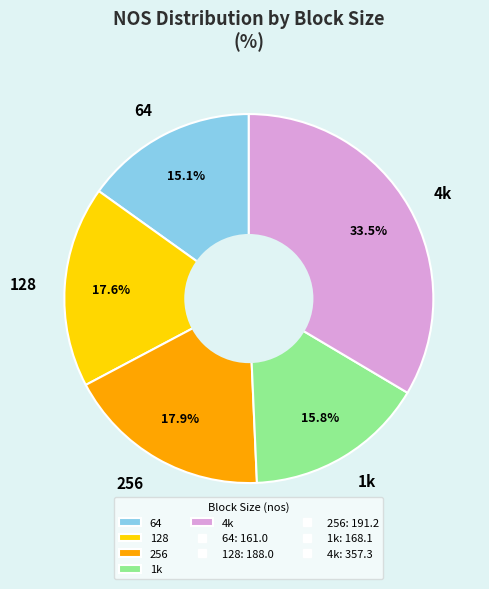

Which category has the biggest portion of the pie?

4k